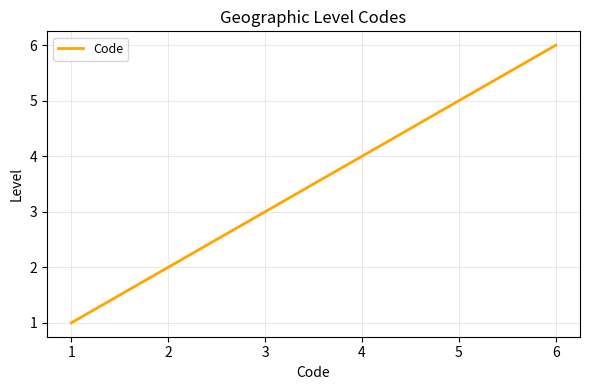

What is the smallest value displayed?

1